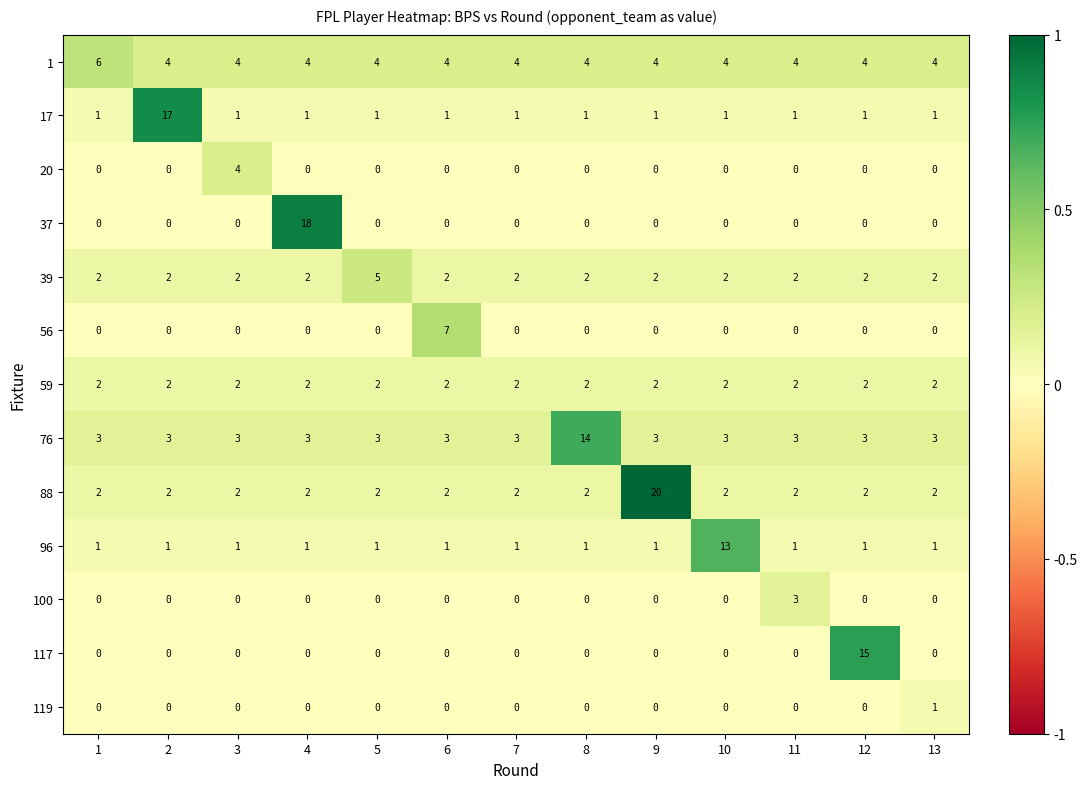

Which series has the largest total across all categories?

1